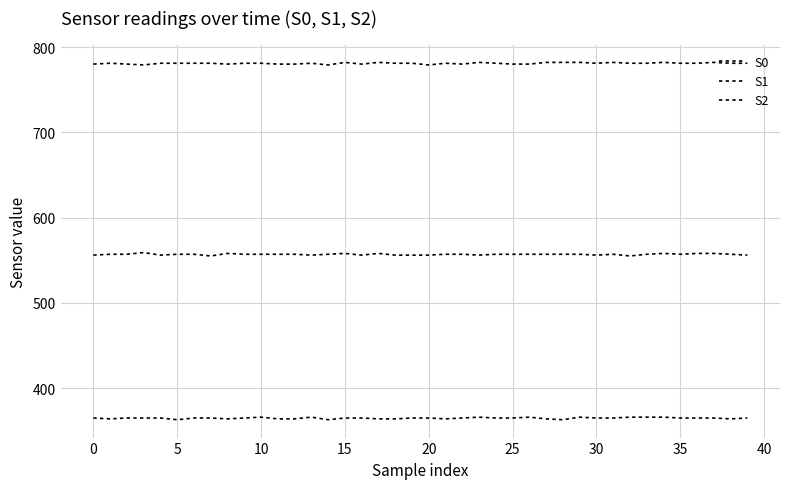

Does the chart have visible grid lines?

Yes